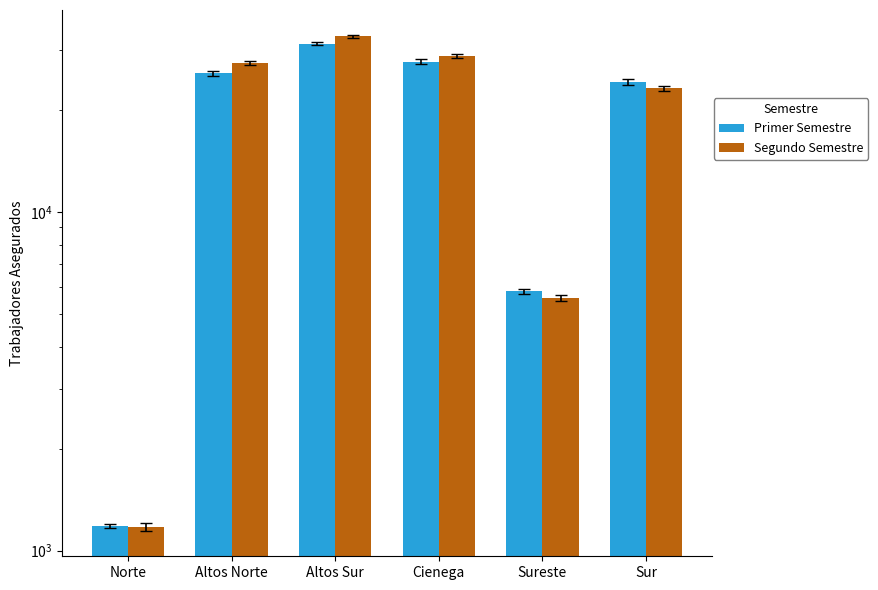

At which category is the sum across all series the highest?

Altos Sur